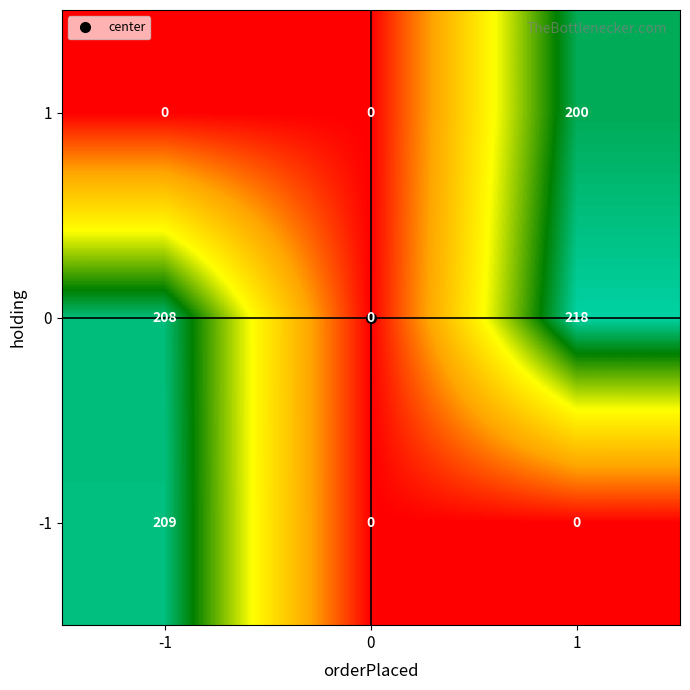

At which category is the sum across all series the highest?

1